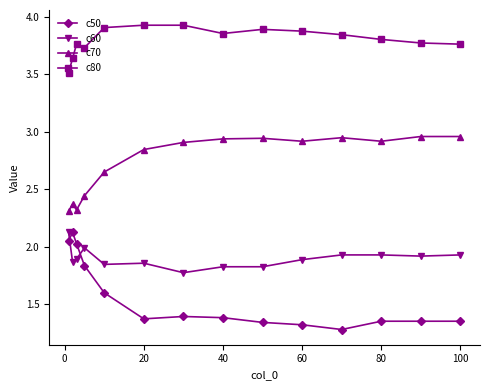

True or false: c70 has more than 0 interior local peaks.

True